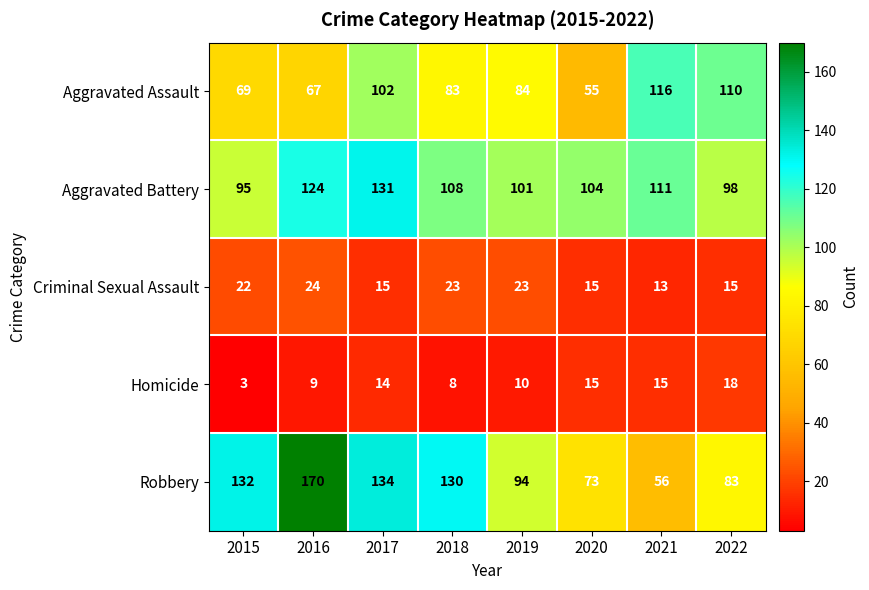

Rank the series by their maximum value, from highest to lowest.

Robbery, Aggravated Battery, Aggravated Assault, Criminal Sexual Assault, Homicide